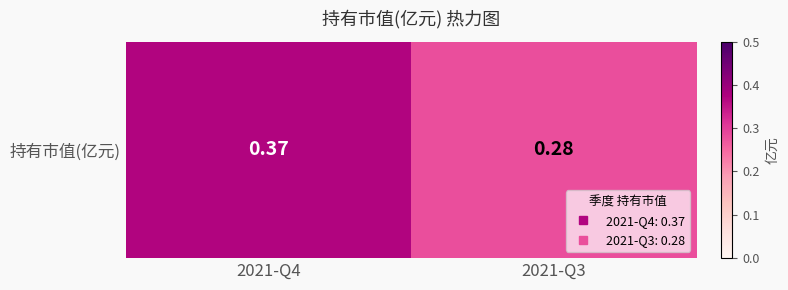

At which label is the value closest to 0?

2021-Q3